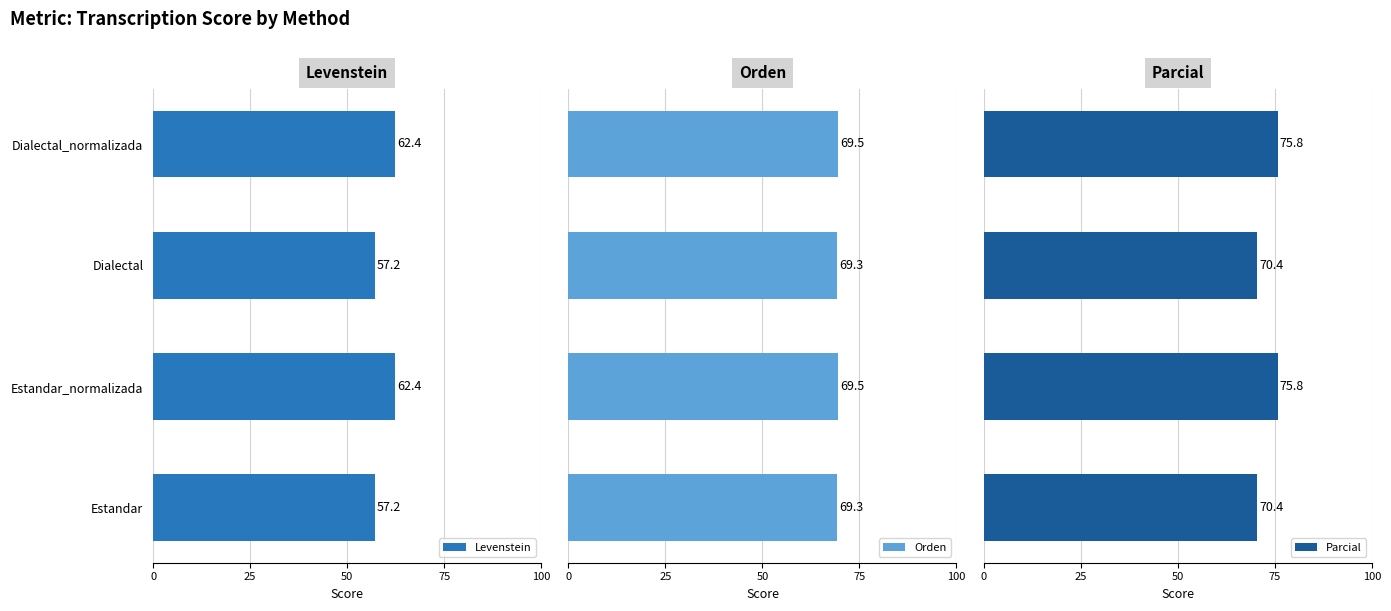

What are all the series names shown in the legend?

Levenstein, Orden, Parcial